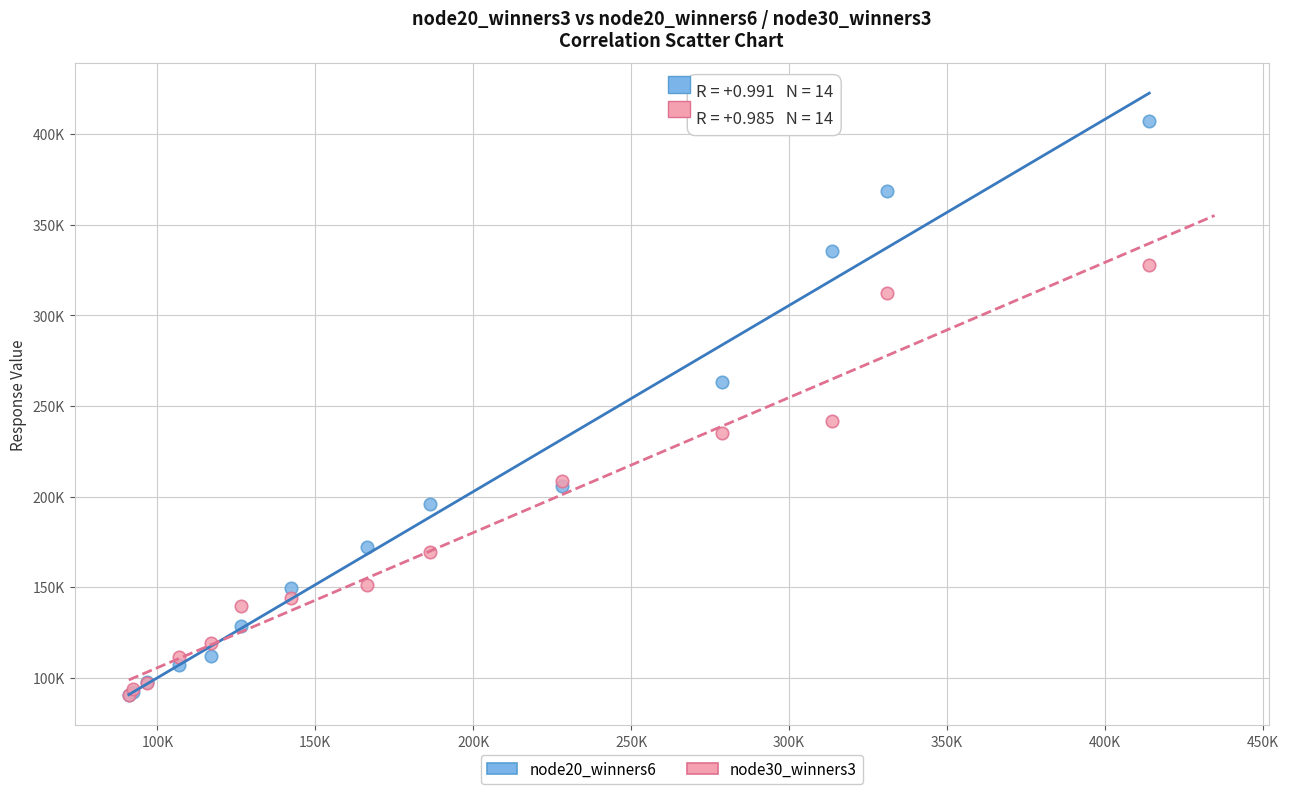

Which series has the widest spread of Y values?

node20_winners6